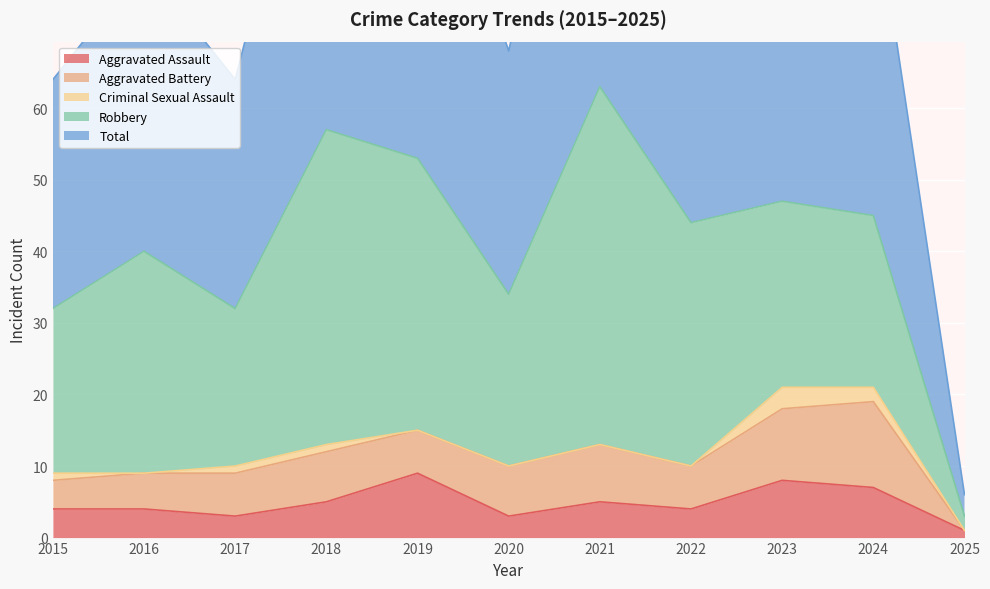

What are all the series names shown in the legend?

Aggravated Assault, Aggravated Battery, Criminal Sexual Assault, Robbery, Total